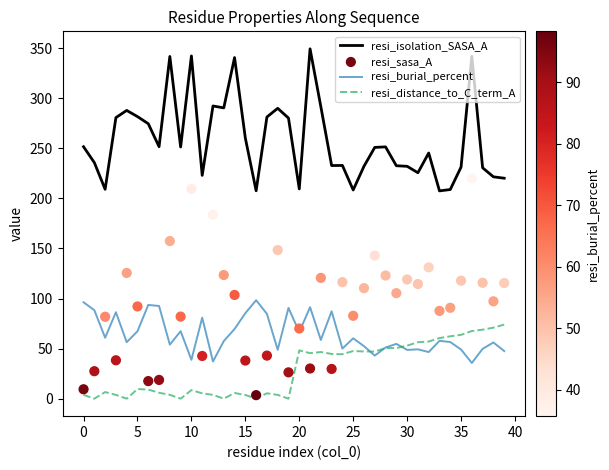

At which category is the sum across all series the highest?

36